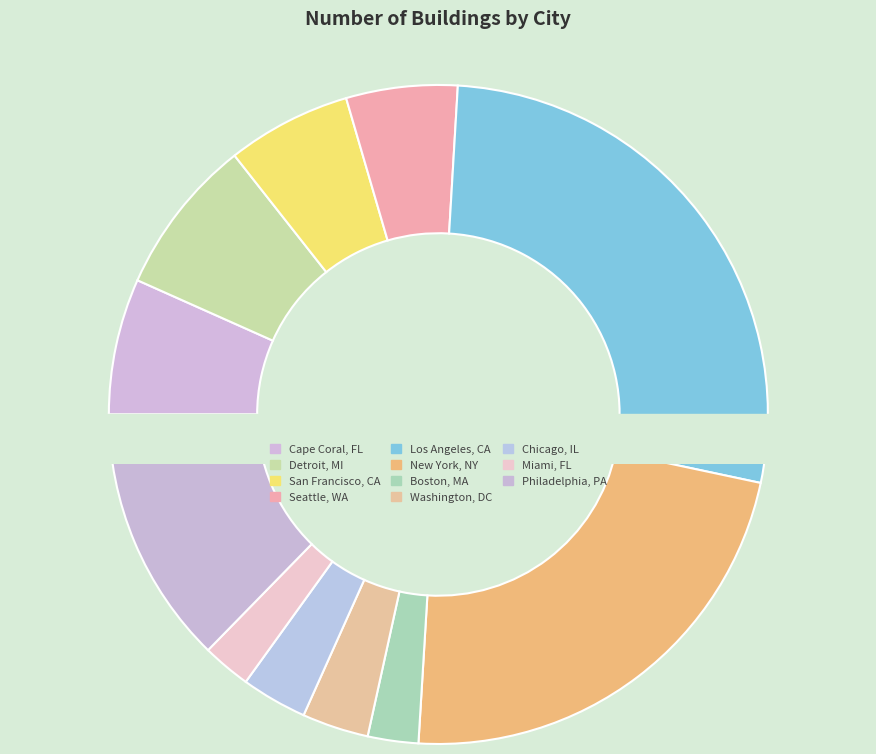

To the nearest percent, what percentage of the pie is Cape Coral, FL?

7%